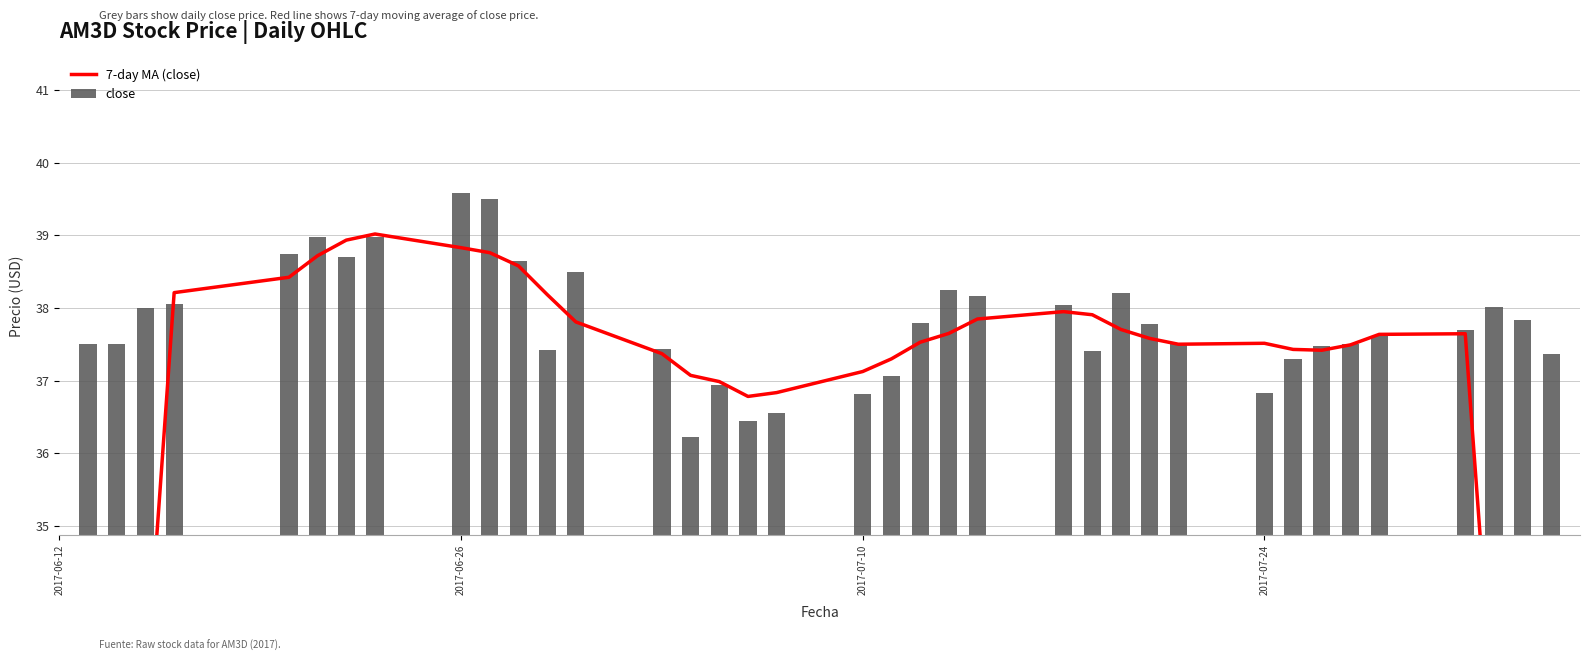

What is the difference between the second highest and second lowest values in the close series?

3.1